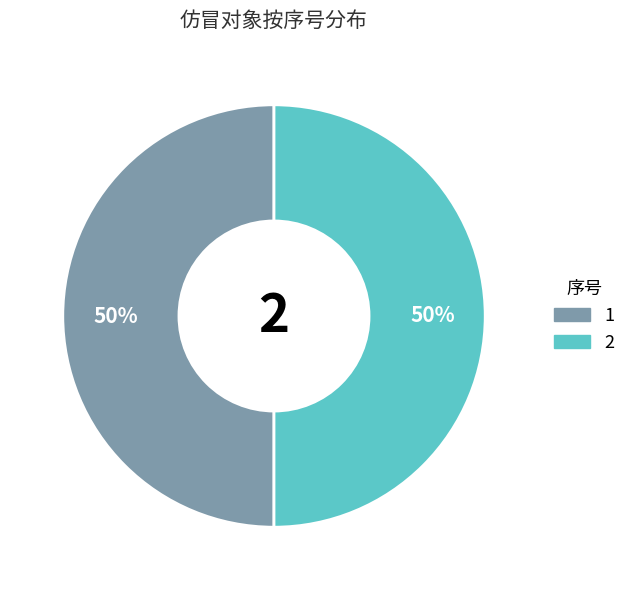

To the nearest percent, what is the combined percentage of 1 and 2?

100%